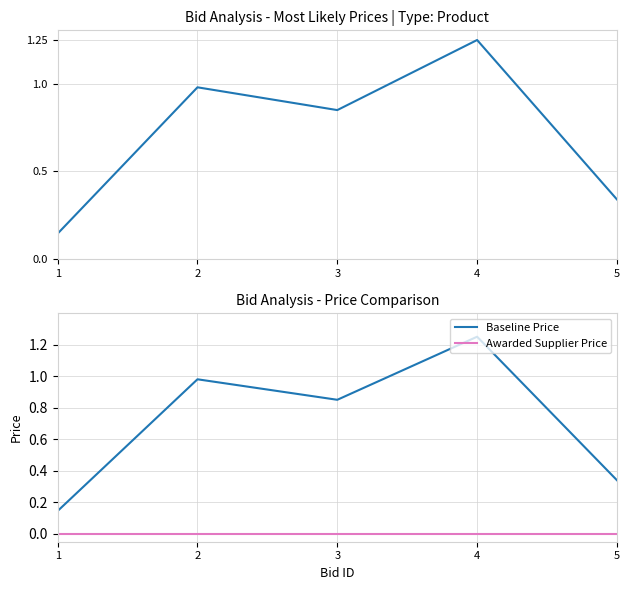

At which category does the chart reach its peak across all series?

4